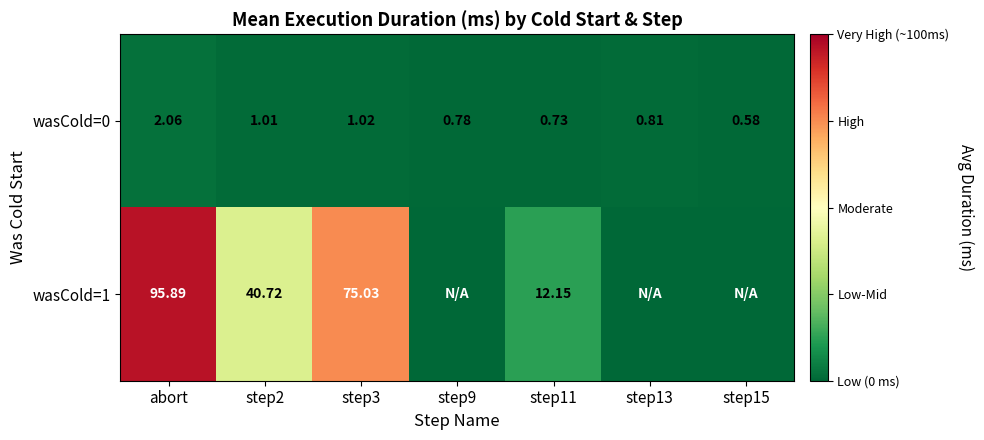

At which label does wasCold=0 reach its peak?

abort